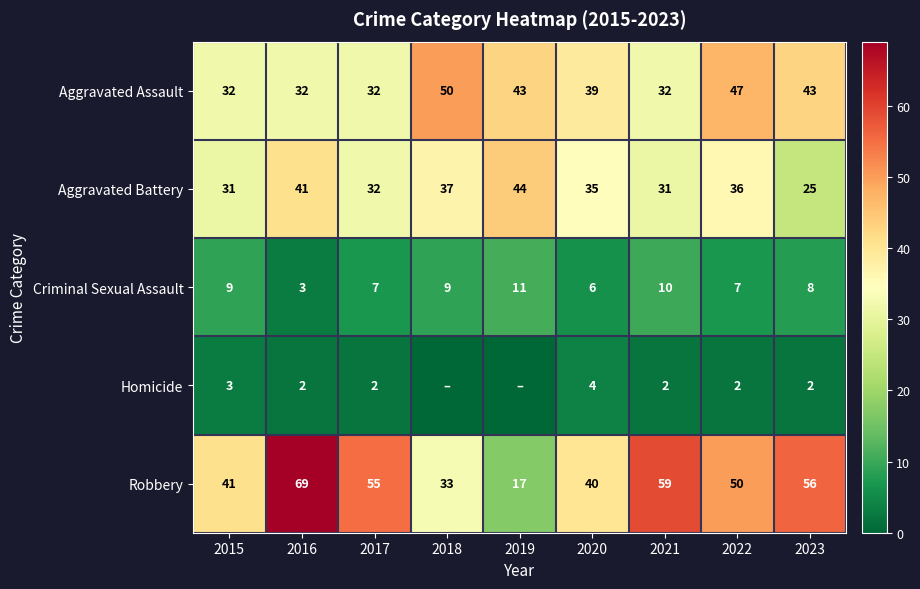

What is the difference between the Aggravated Assault values at 2016 and 2019?

11